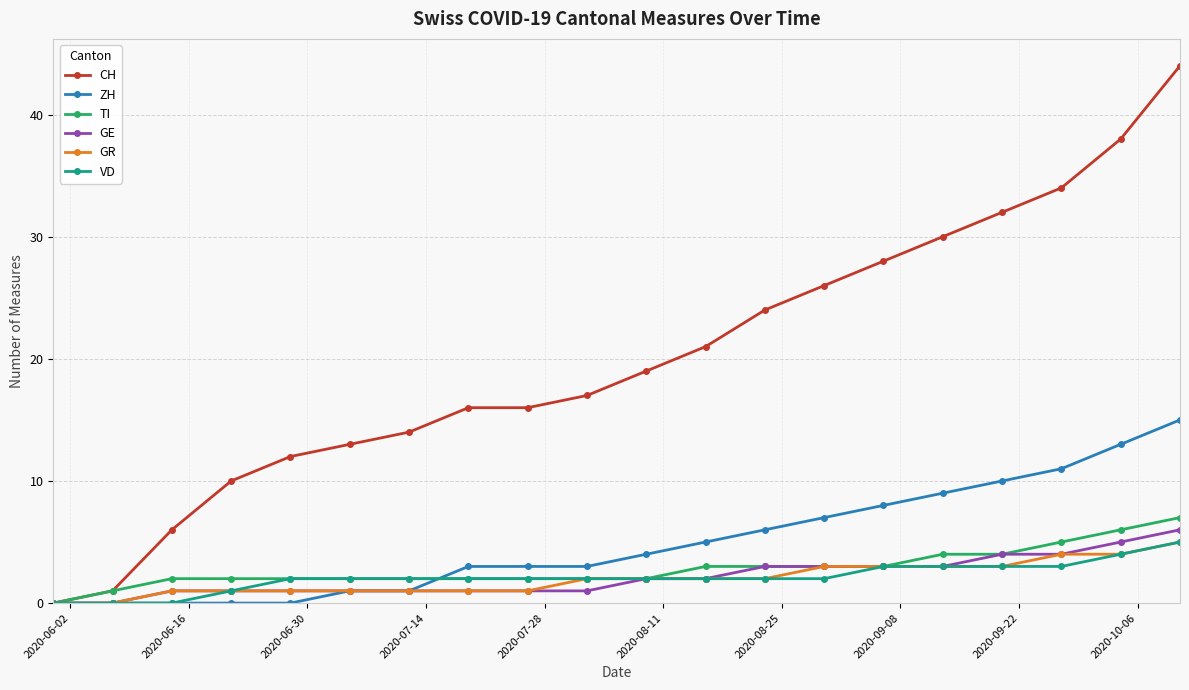

Which series has the largest total across all categories?

CH